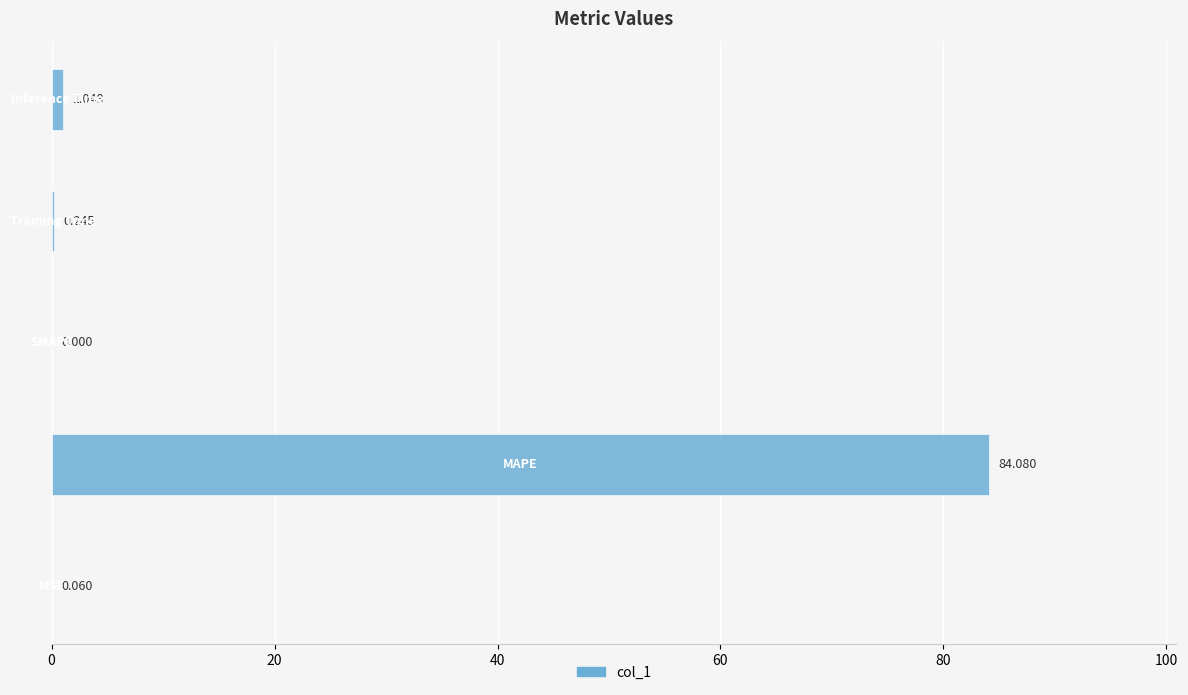

What is the sum of all values?

85.4